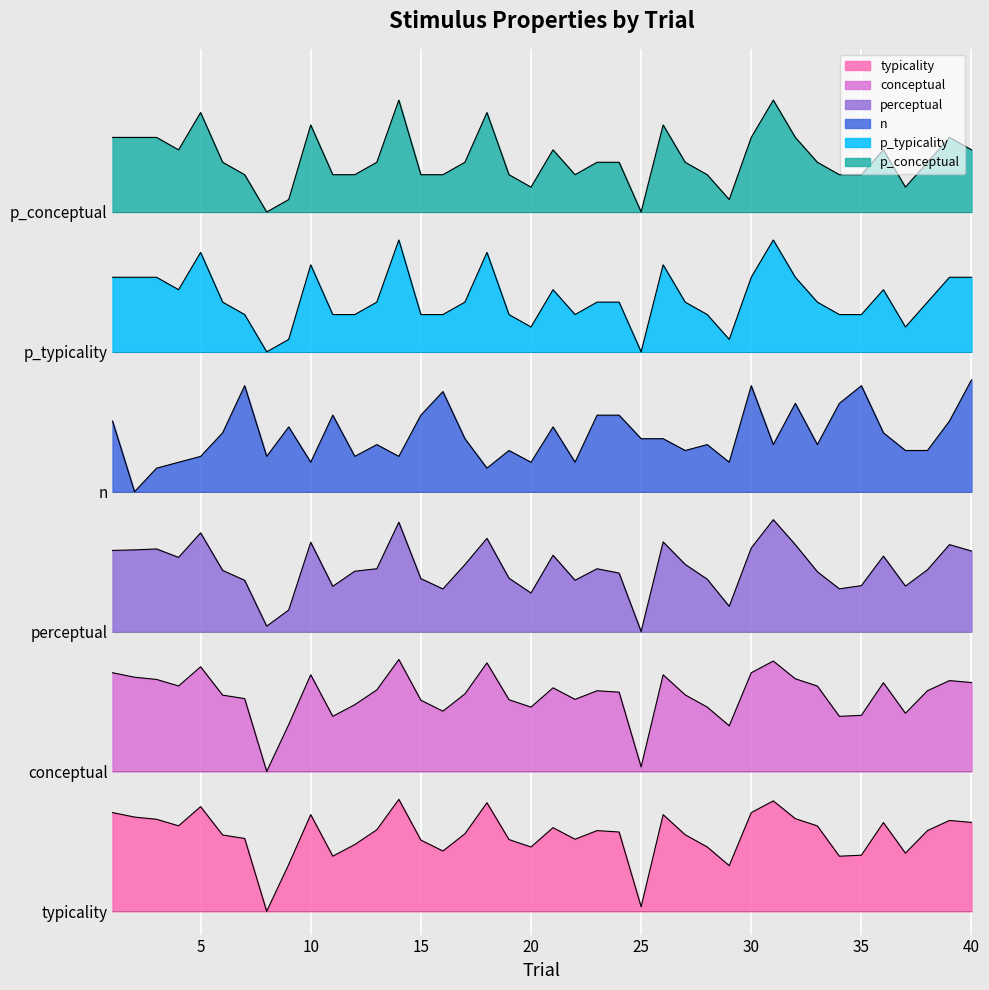

Reading left to right, extract all data points from this chart.

typicality: 21.2	20.2	19.7	18.3	22.4	16.4	15.6	0.0	10.0	20.7	11.8	14.3	17.5	24.0	15.3	12.9	16.6	23.3	15.4	13.8	17.9	15.5	17.3	17.0	1.0	20.7	16.4	13.8	9.8	21.2	23.7	19.9	18.3	11.8	12.0	19.0	12.5	17.3	19.5	19.1
conceptual: 51.2	50.2	49.7	48.3	52.4	46.4	45.6	30.0	40.0	50.7	41.8	44.3	47.5	54.0	45.3	42.9	46.6	53.3	45.4	43.8	47.9	45.5	47.3	47.0	31.0	50.7	46.4	43.8	39.8	51.2	53.7	49.9	48.3	41.8	42.0	49.0	42.5	47.3	49.5	49.1
perceptual: 77.4	77.5	77.7	75.9	81.2	73.1	71.0	61.2	64.6	79.1	69.7	72.9	73.5	83.5	71.4	69.1	74.4	80.0	71.4	68.3	76.4	71.0	73.5	72.5	60.0	79.2	74.4	71.2	65.4	77.9	84.0	78.6	72.8	69.2	69.9	76.2	69.8	73.3	78.6	77.3
n: 105.2	90.0	95.1	96.3	97.6	102.6	112.7	97.6	103.9	96.3	106.4	97.6	100.1	97.6	106.4	111.5	101.4	95.1	98.8	96.3	103.9	96.3	106.4	106.4	101.4	101.4	98.8	100.1	96.3	112.7	100.1	108.9	100.1	108.9	112.7	102.6	98.8	98.8	105.2	114.0
p_typicality: 136.0	136.0	136.0	133.3	141.3	130.7	128.0	120.0	122.7	138.7	128.0	128.0	130.7	144.0	128.0	128.0	130.7	141.3	128.0	125.3	133.3	128.0	130.7	130.7	120.0	138.7	130.7	128.0	122.7	136.0	144.0	136.0	130.7	128.0	128.0	133.3	125.3	130.7	136.0	136.0
p_conceptual: 166.0	166.0	166.0	163.3	171.3	160.7	158.0	150.0	152.7	168.7	158.0	158.0	160.7	174.0	158.0	158.0	160.7	171.3	158.0	155.3	163.3	158.0	160.7	160.7	150.0	168.7	160.7	158.0	152.7	166.0	174.0	166.0	160.7	158.0	158.0	163.3	155.3	160.7	166.0	163.3